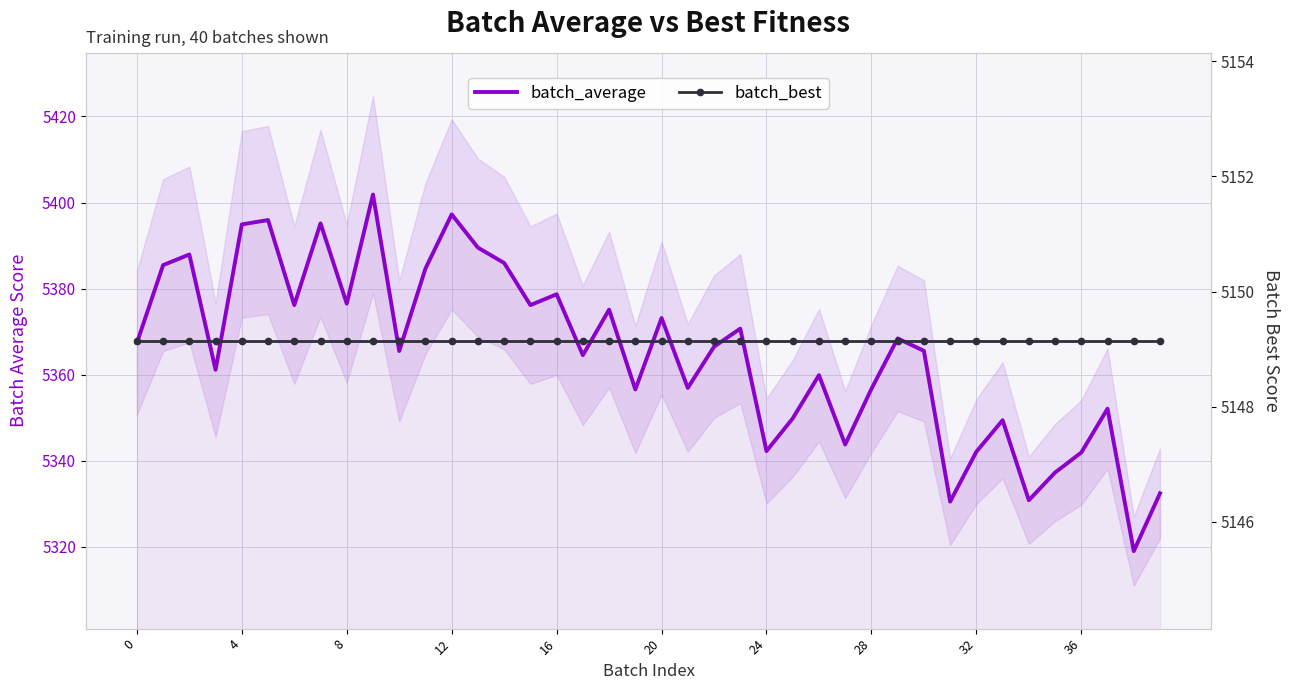

Between 11 and 14, which series saw the biggest shift?

batch_average